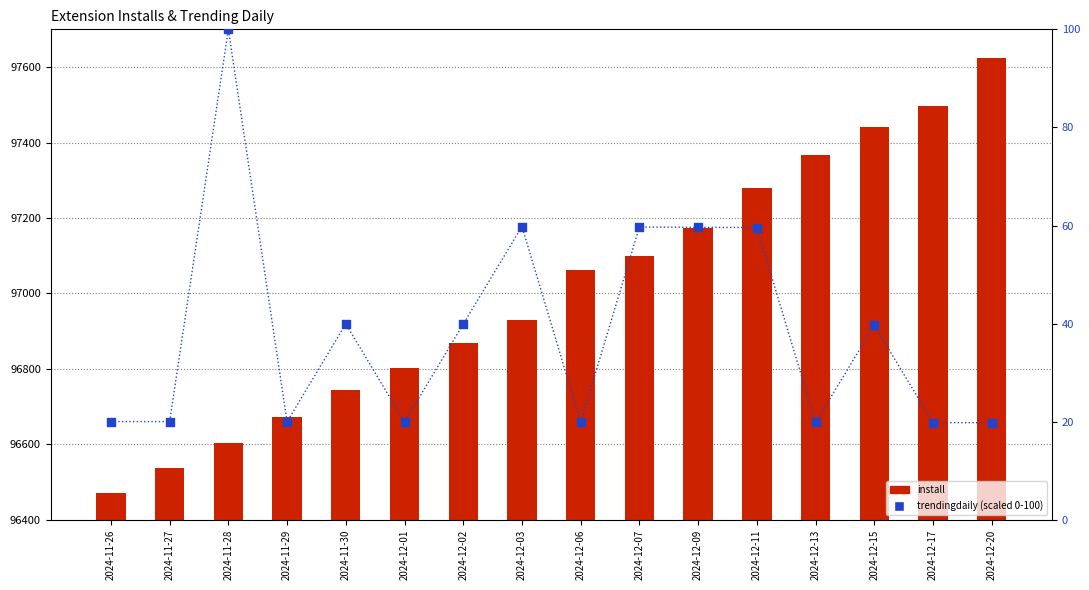

At which category is the sum across all series the highest?

2024-12-20